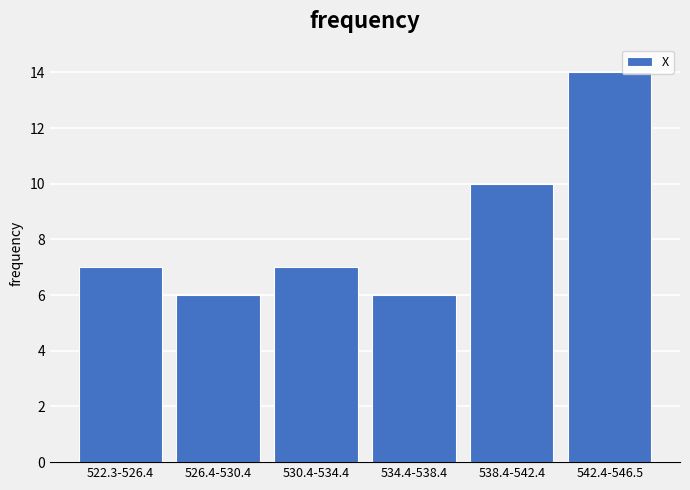

Reading right to left, what are all the values shown in this chart?

542.4-546.5=14	538.4-542.4=10	534.4-538.4=6	530.4-534.4=7	526.4-530.4=6	522.3-526.4=7